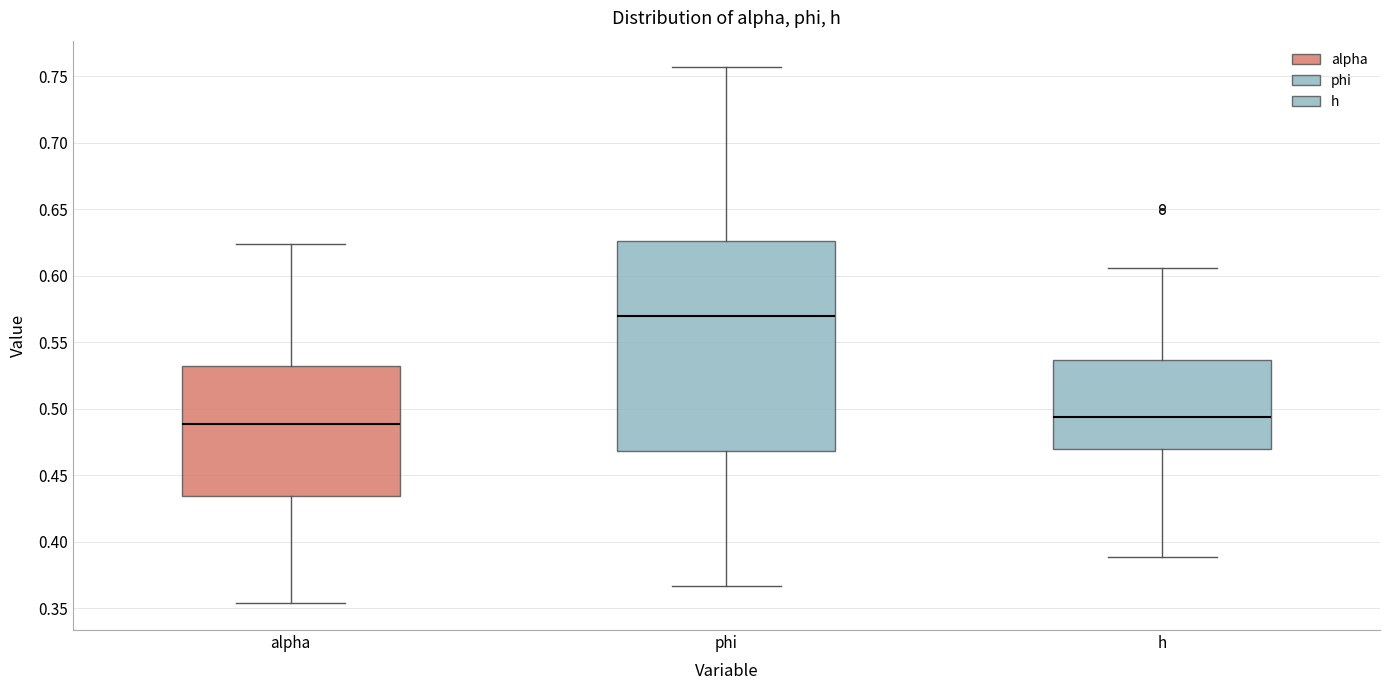

Reading left to right, transcribe this box plot: for each box, give where its median line is, the range the box spans, and where its two whiskers end, as read against the y-axis. The values are not printed on the chart, so give them approximately, as read against the axis.

alpha: median 0.490, box 0.435 to 0.530, whiskers 0.355 to 0.625
phi: median 0.570, box 0.470 to 0.625, whiskers 0.365 to 0.755
h: median 0.495, box 0.470 to 0.535, whiskers 0.390 to 0.605